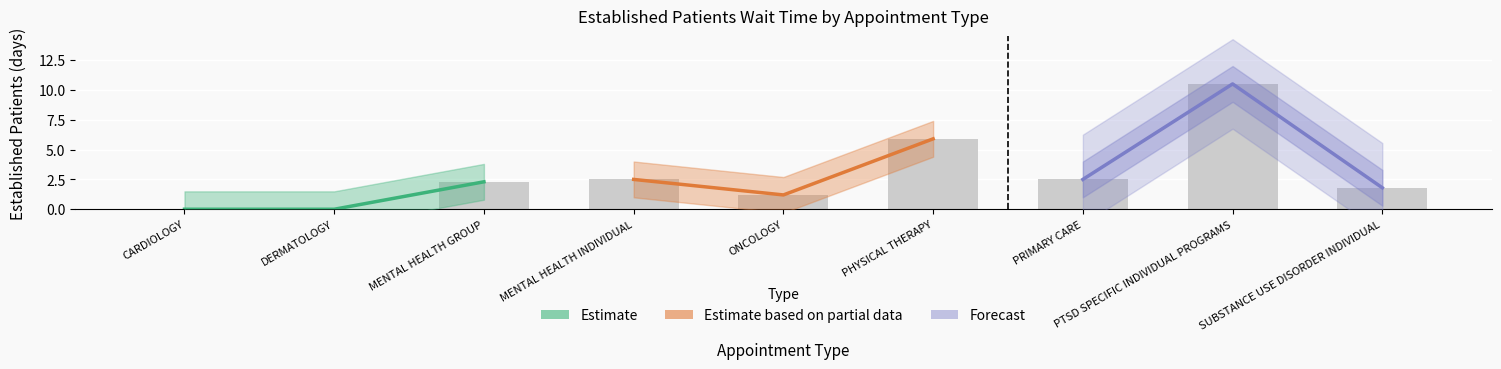

List the labels in order of value, smallest first.

CARDIOLOGY, DERMATOLOGY, ONCOLOGY, SUBSTANCE USE DISORDER INDIVIDUAL, MENTAL HEALTH GROUP, MENTAL HEALTH INDIVIDUAL, PRIMARY CARE, PHYSICAL THERAPY, PTSD SPECIFIC INDIVIDUAL PROGRAMS